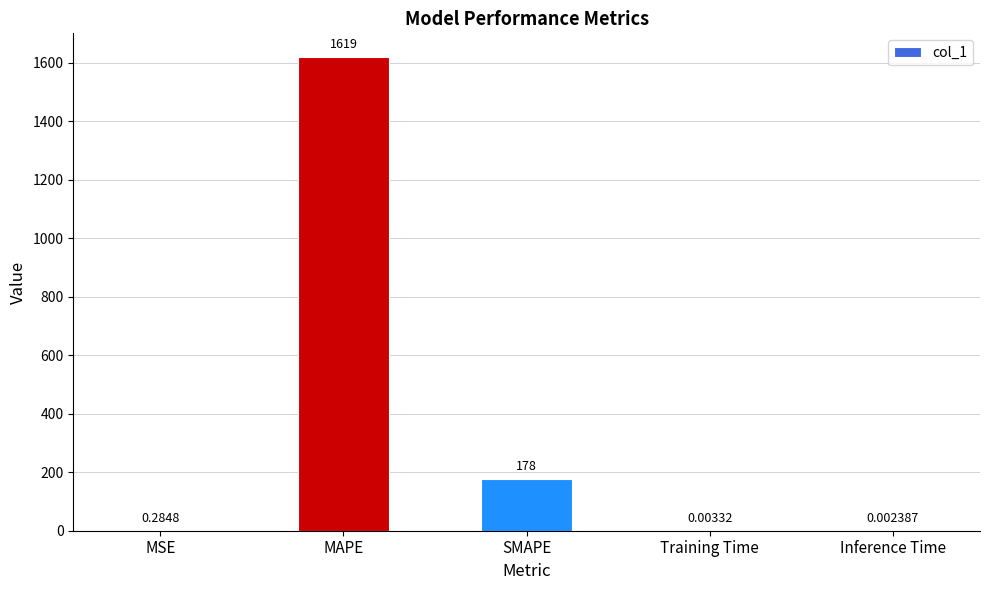

What is the average value?

359.5